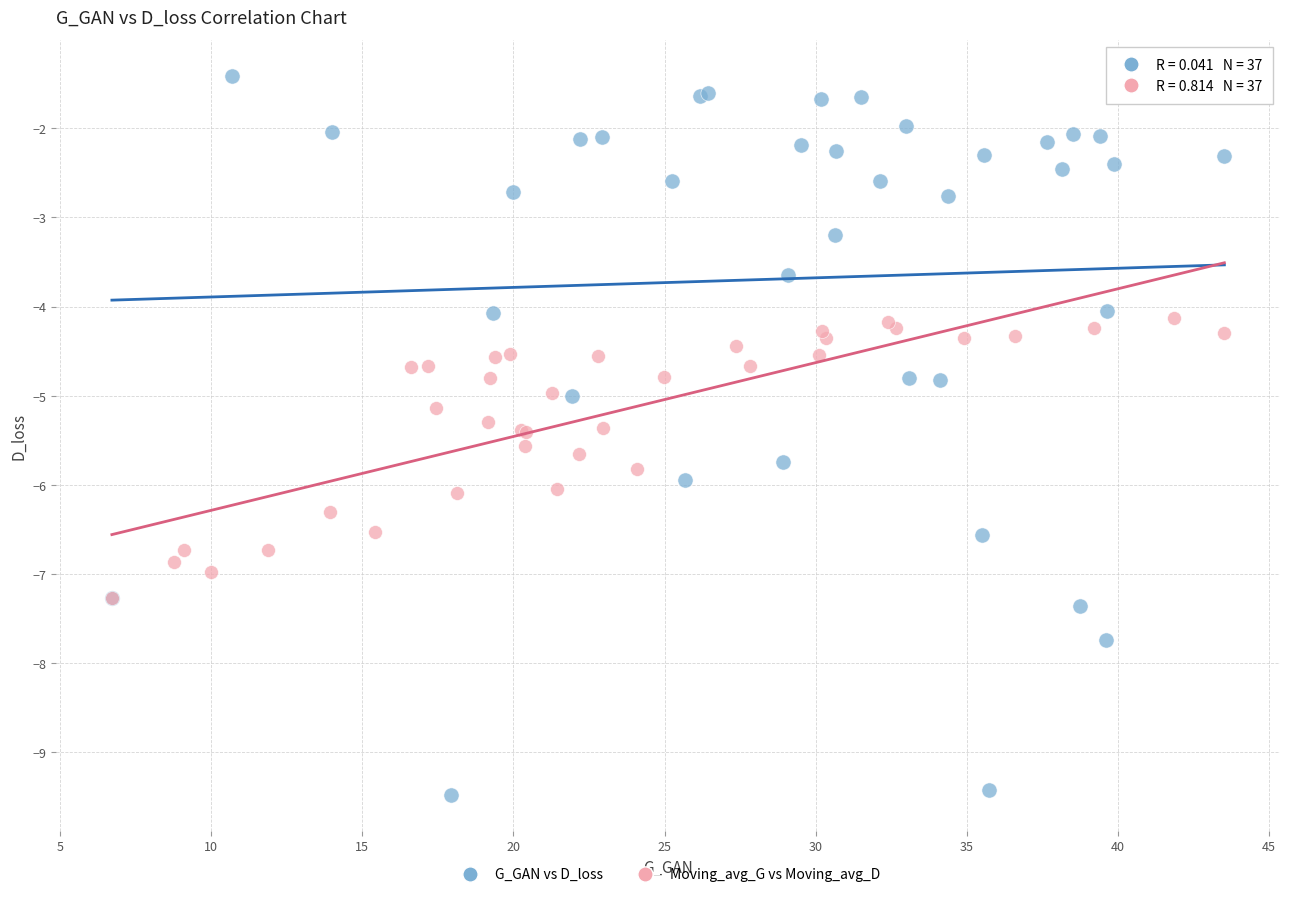

Which series reaches the minimum Y coordinate?

G_GAN vs D_loss